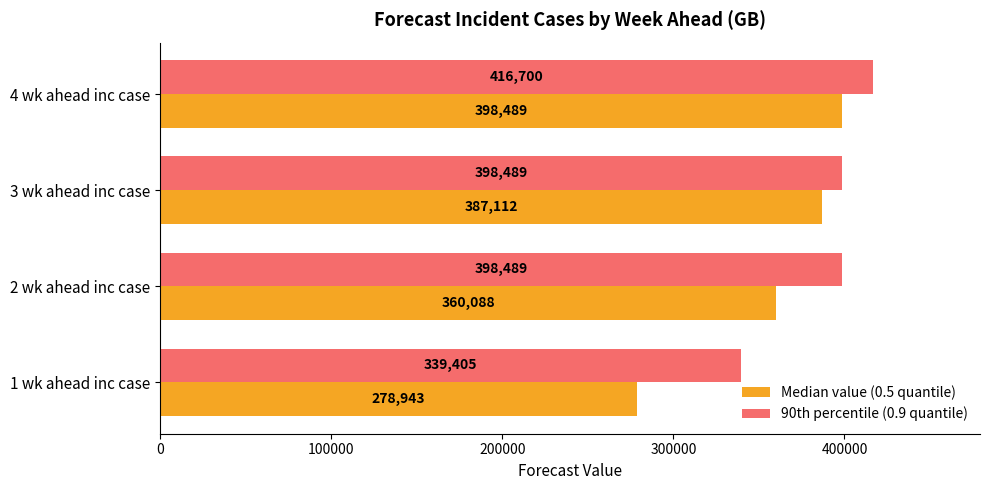

Which label corresponds to the largest value in the chart?

4 wk ahead inc case